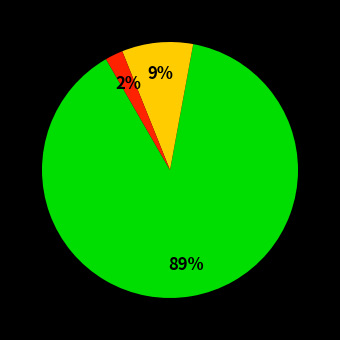

Does any single category account for the majority?

Yes